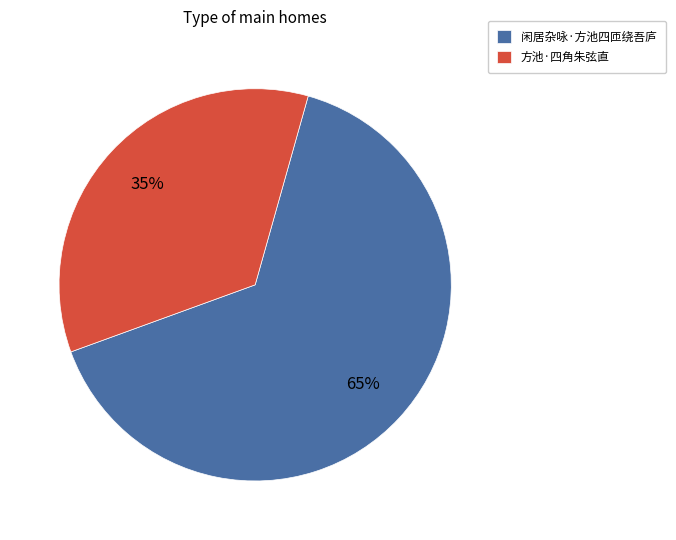

What is the smallest slice in the pie chart?

方池·四角朱弦直